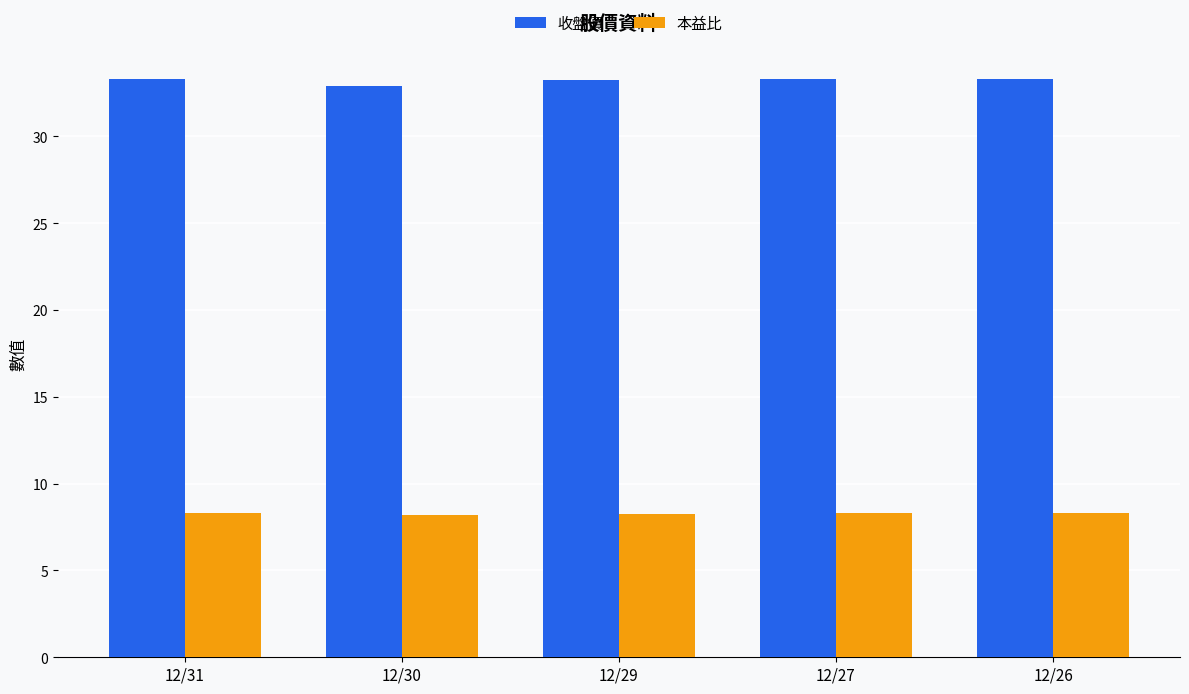

How many groups of bars are there?

5